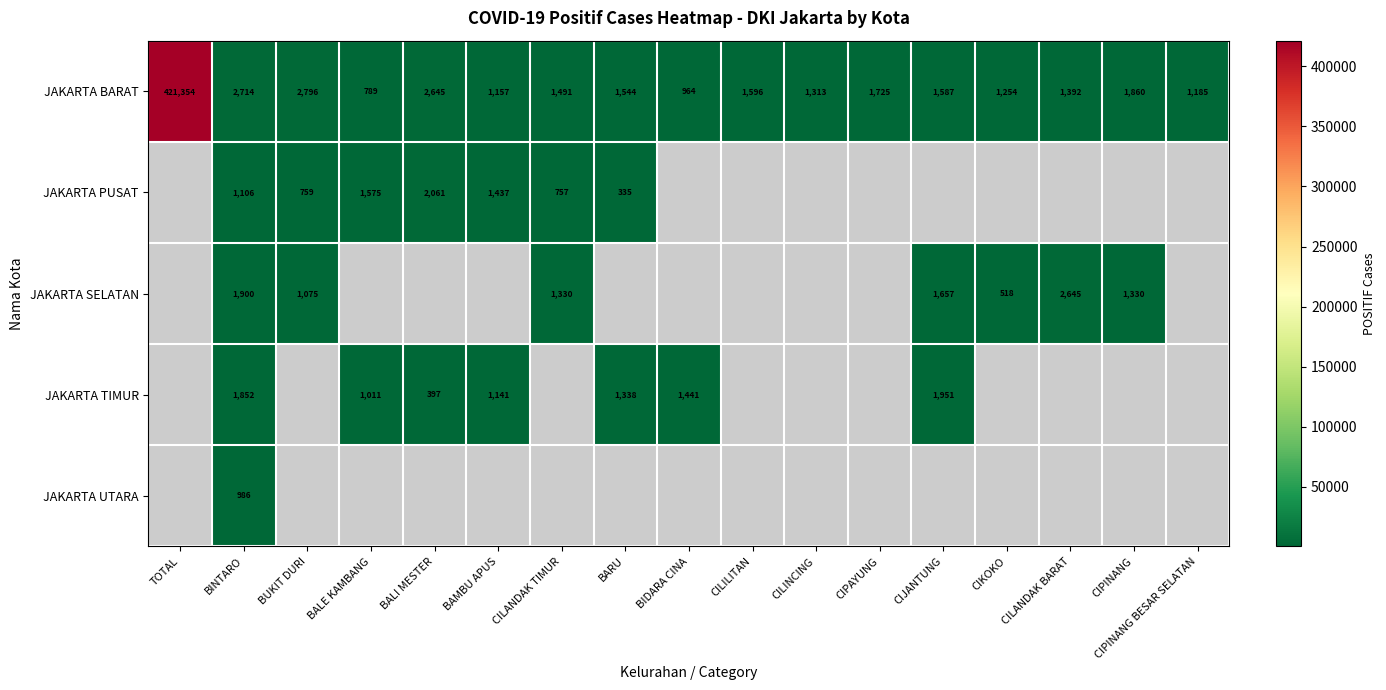

Is it true that JAKARTA PUSAT equals 733.3 at BALE KAMBANG?

False